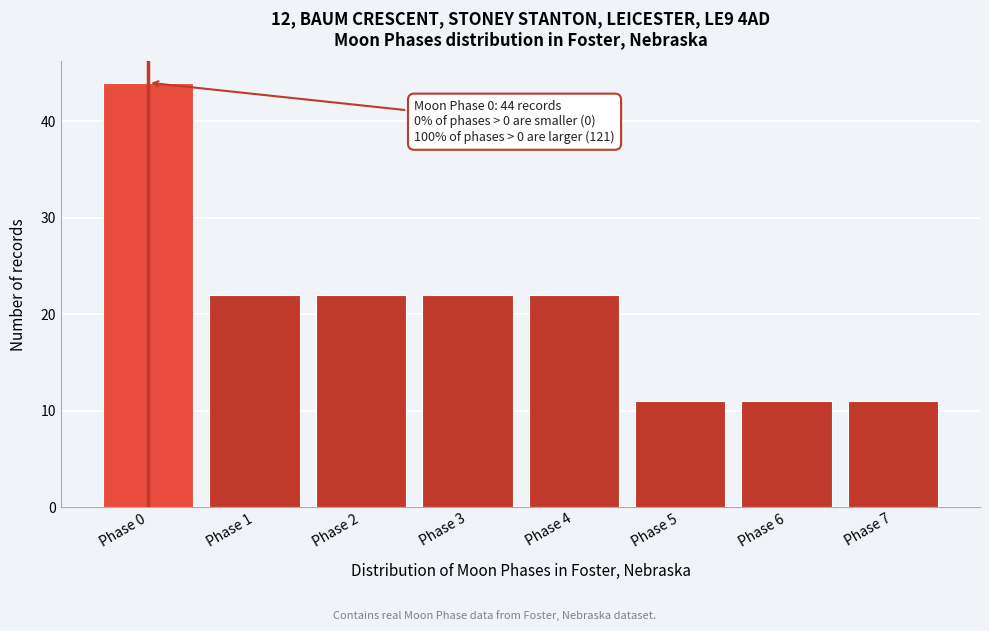

Reading left to right, what are all the values shown in this chart?

44	22	22	22	22	11	11	11